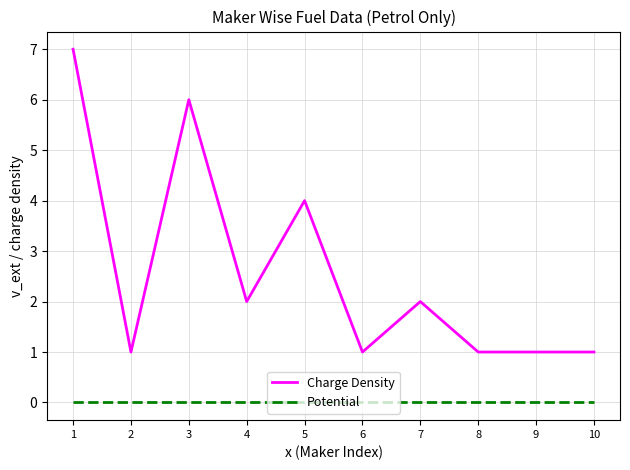

At which label does Charge Density first exceed 2?

1